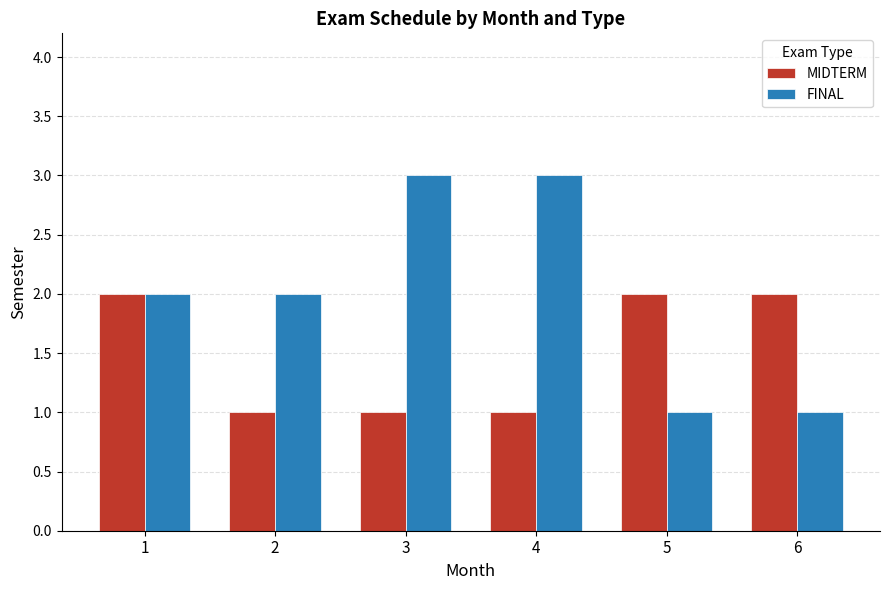

List the series in order of their peak value, highest first.

FINAL, MIDTERM